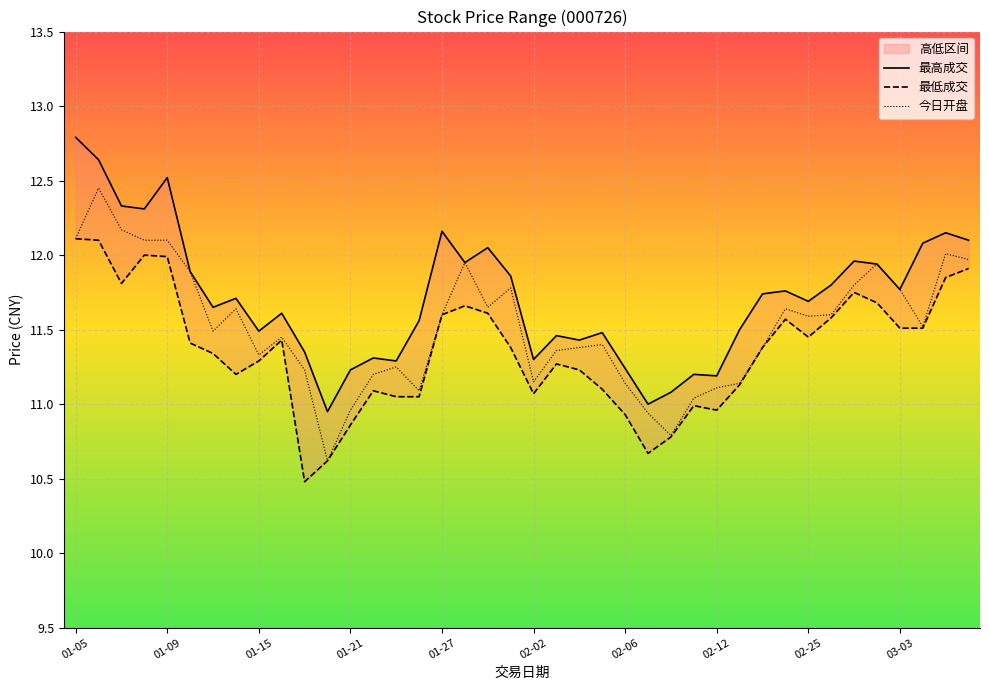

The value of 今日开盘 at 01-05 is 12.1. True or false?

True